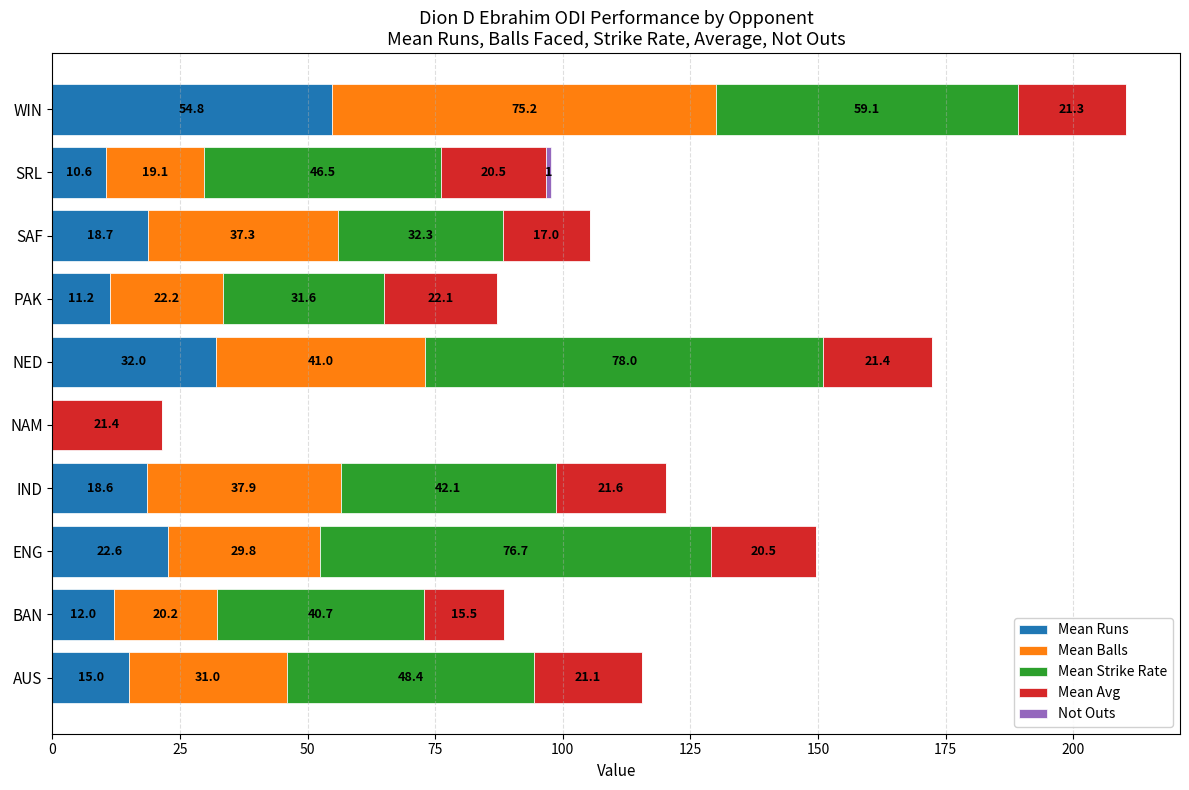

What is the total value across all series at BAN?

88.4